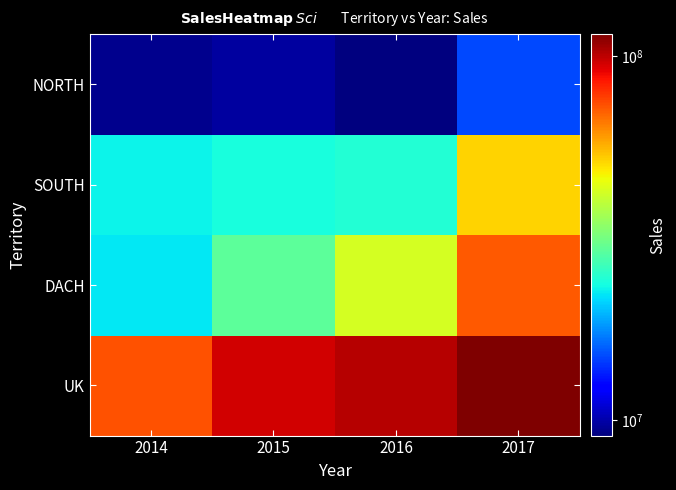

Reading left to right, list all the values displayed in this chart.

UK: 2014=73437650	2015=95257511	2016=101422412	2017=114959253
DACH: 2014=22183743	2015=29375074	2016=42636388	2017=71665488
SOUTH: 2014=22985255	2015=23906511	2016=24542916	2017=51640560
NORTH: 2014=9381896	2015=9757803	2016=9088932	2017=14931163